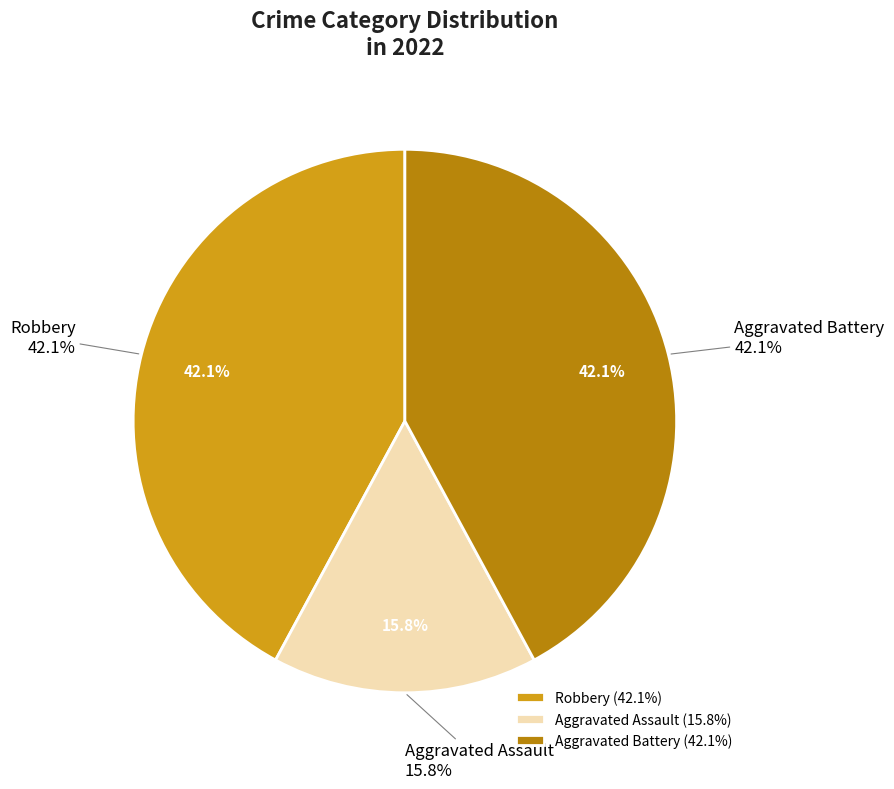

What is the change in value from Robbery to Aggravated Assault?

-5